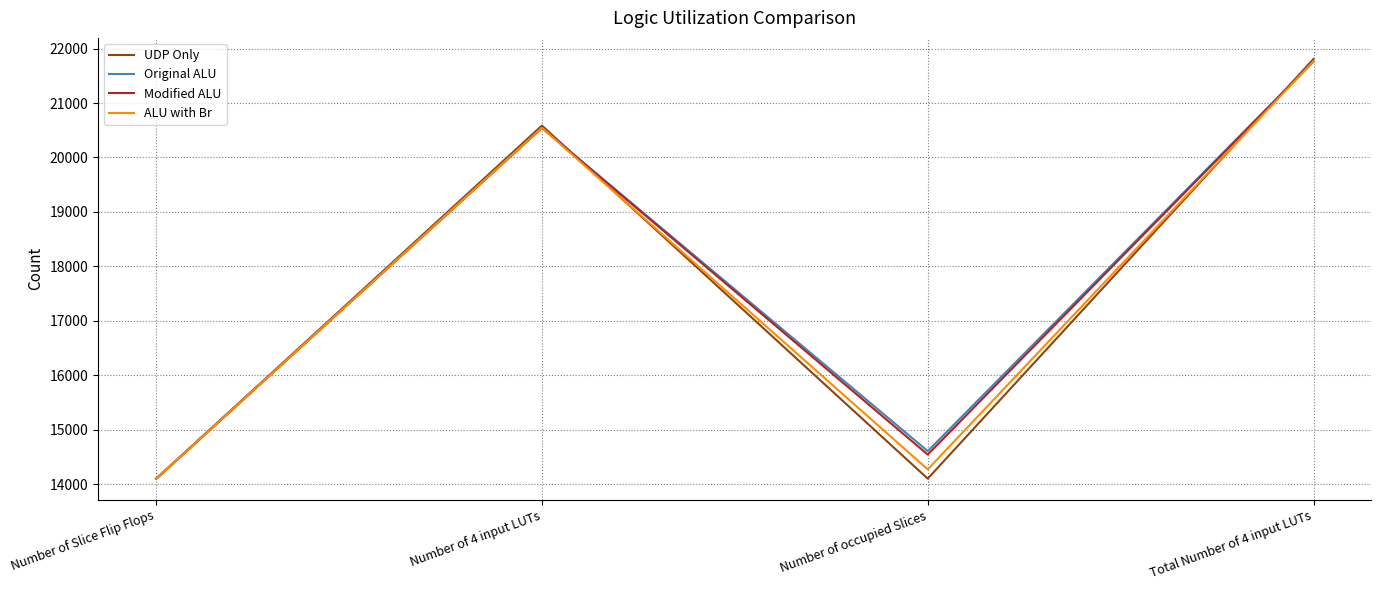

List the labels in order of Original ALU value, largest first.

Total Number of 4 input LUTs, Number of 4 input LUTs, Number of occupied Slices, Number of Slice Flip Flops